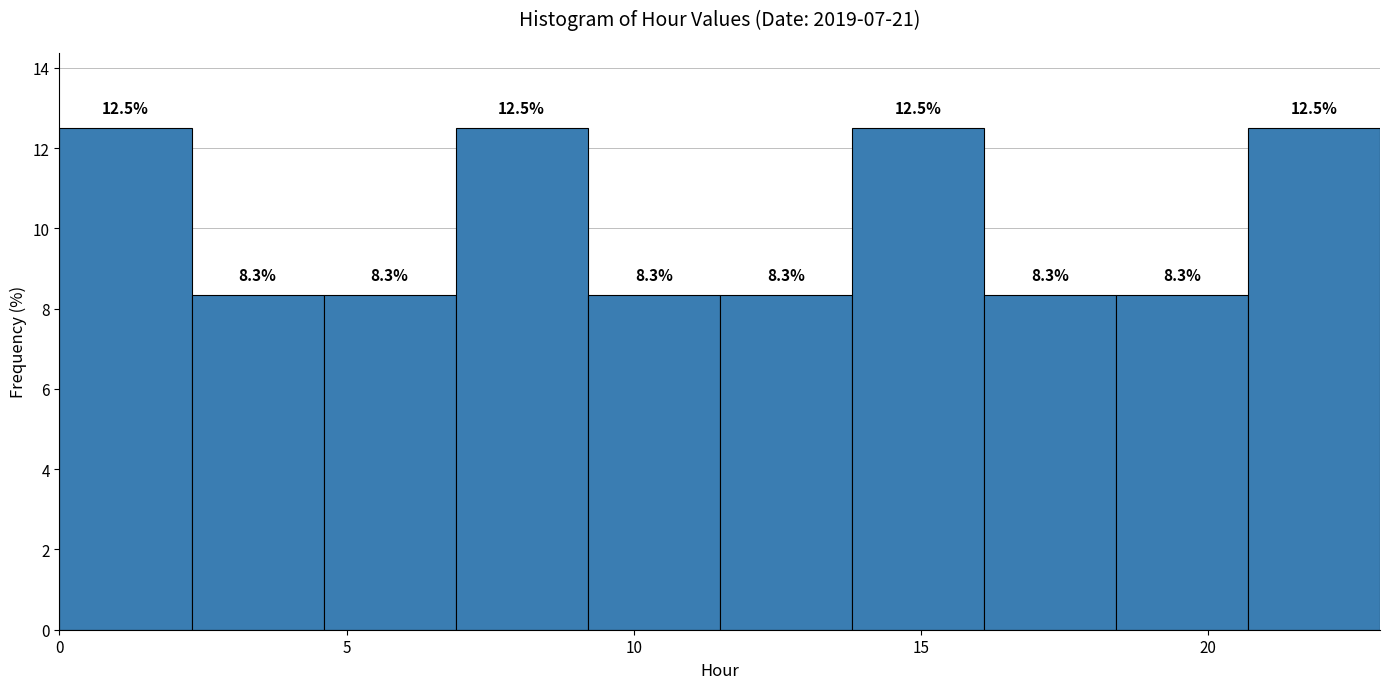

What is the height of the bar covering 20.7 to 23.0 on the x-axis? The bar edges are not printed on the chart, so give them approximately, as read against the axis.

12.5